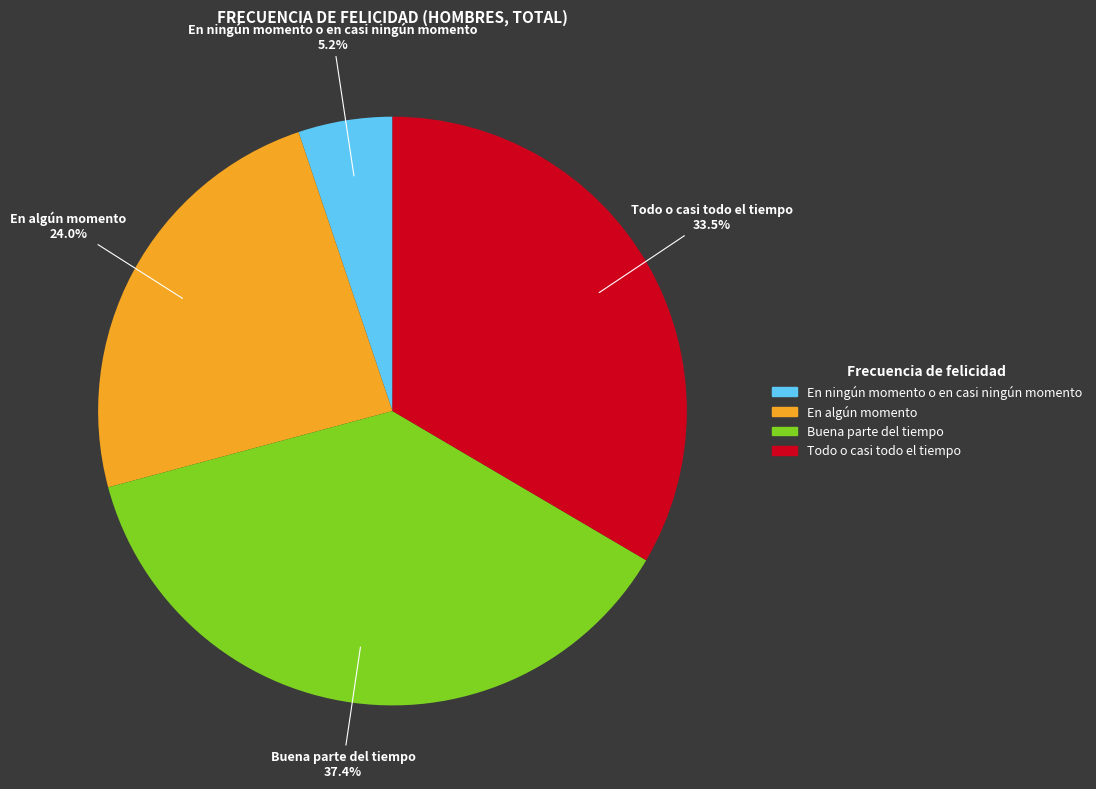

Rank the categories by value from highest to lowest.

Buena parte del tiempo, Todo o casi todo el tiempo, En algún momento, En ningún momento o en casi ningún momento